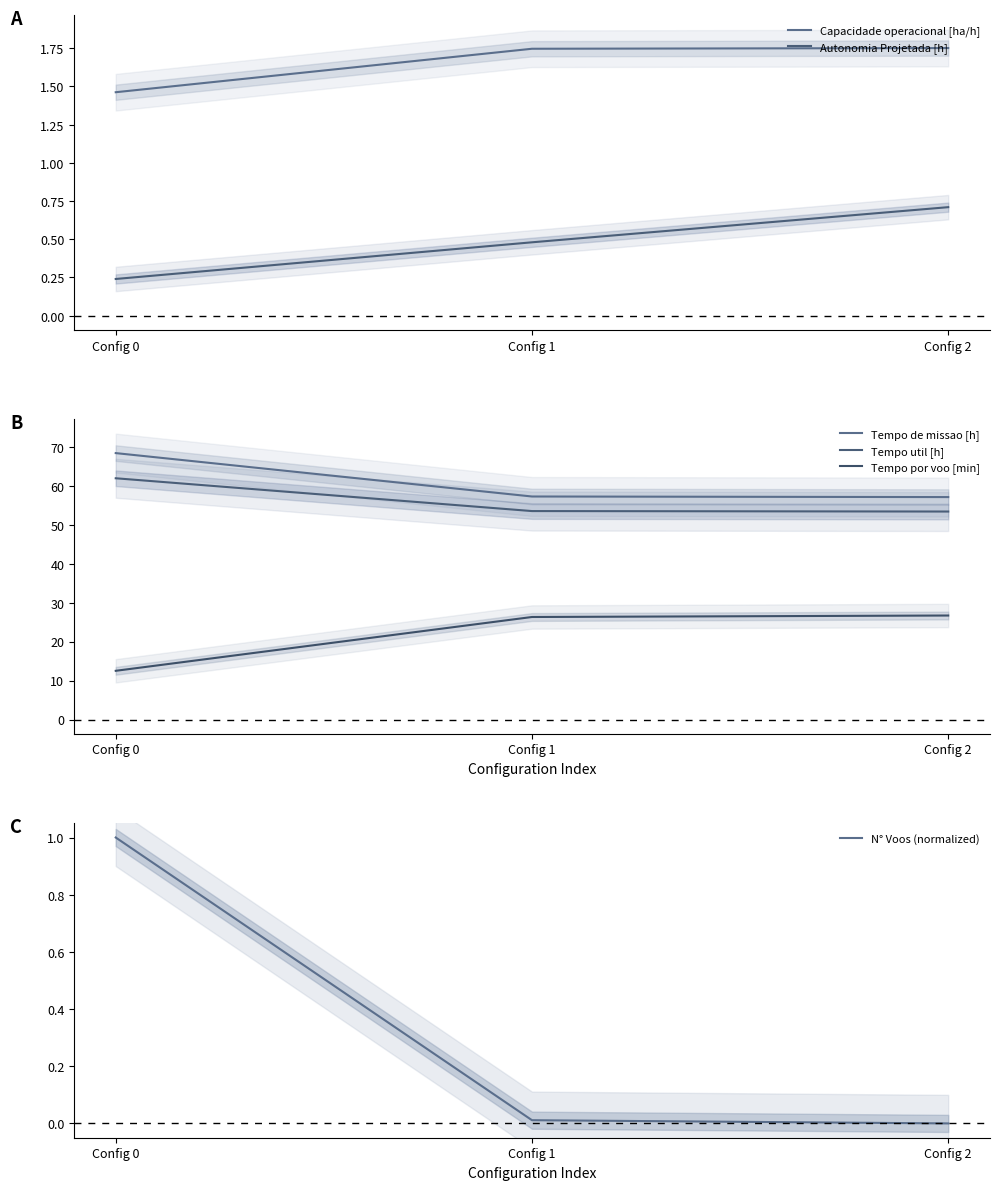

Which series has the widest spread of values?

Tempo por voo [min]